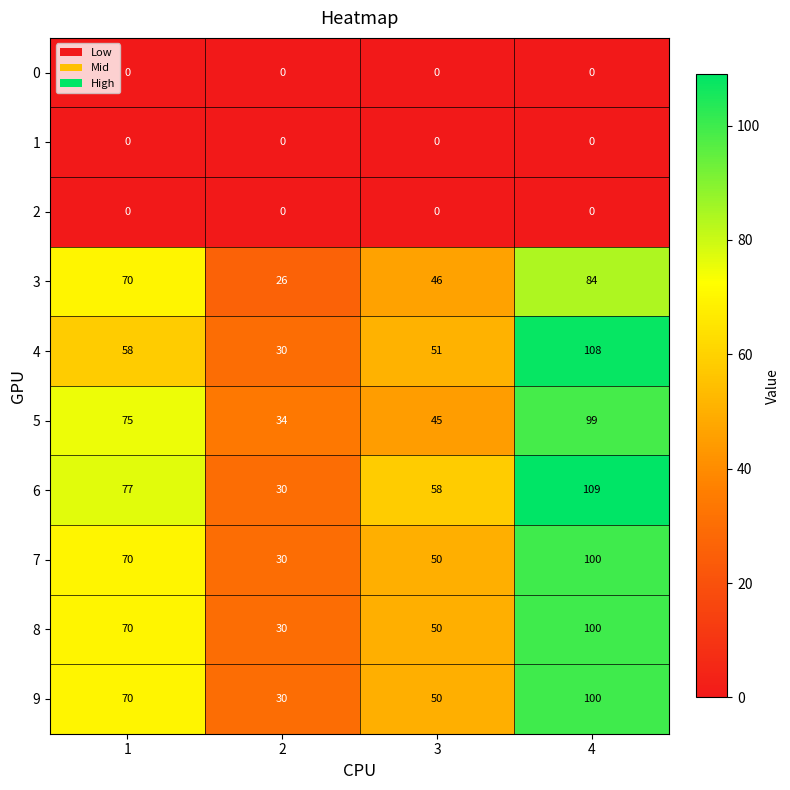

Is it true that 6 equals 77 at 1?

True